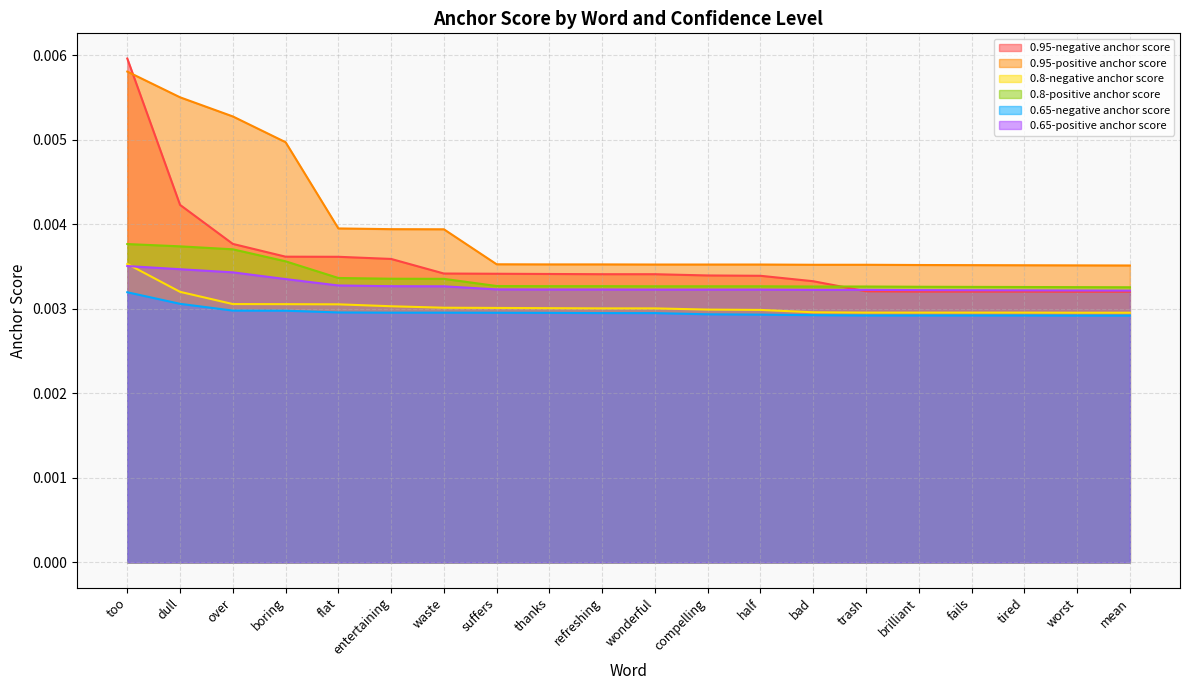

Is the value of 0.95-positive anchor score at half greater than the value of 0.65-negative anchor score at brilliant?

Yes